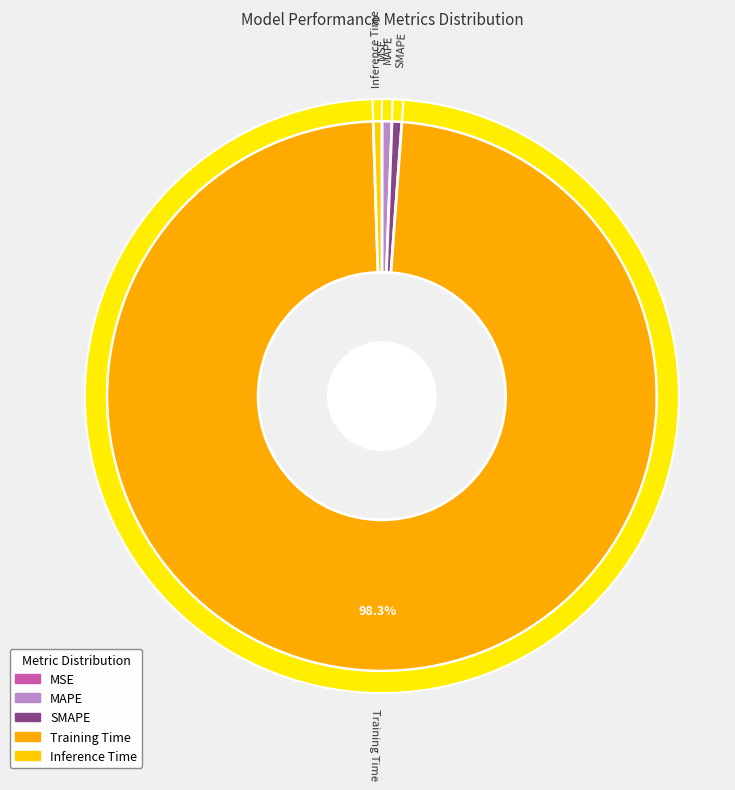

What percentage do MSE and Training Time together represent?

98.3%